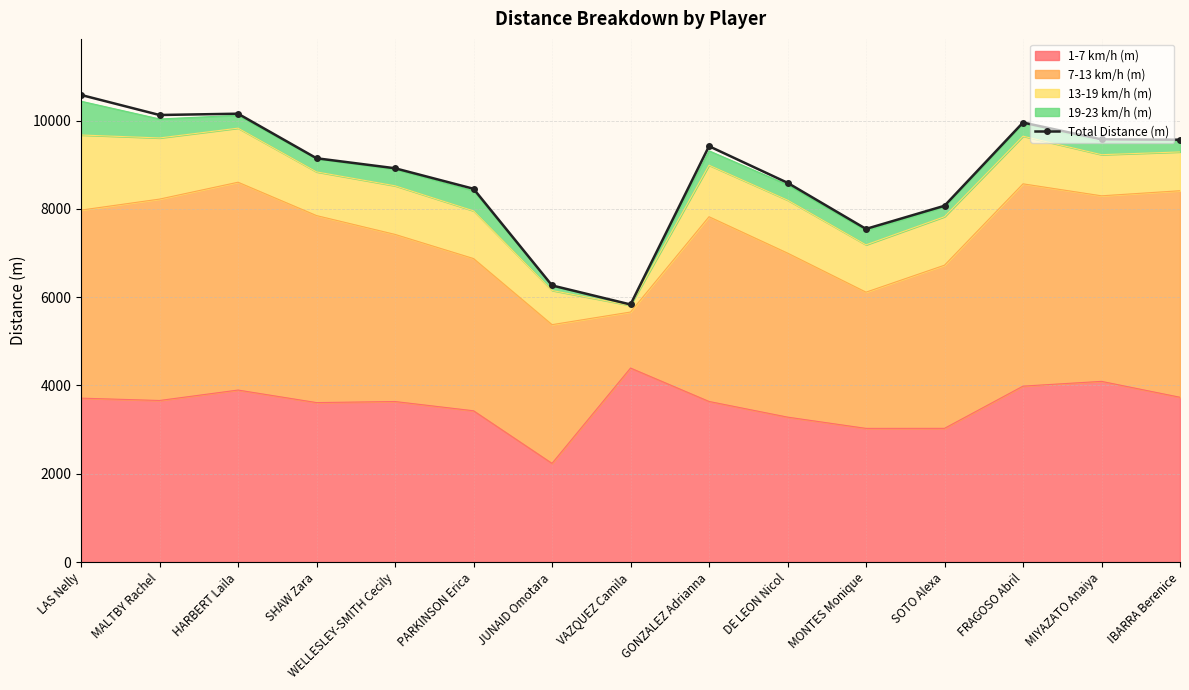

How many interior local valleys (lower than both neighbors) does the data have?

3